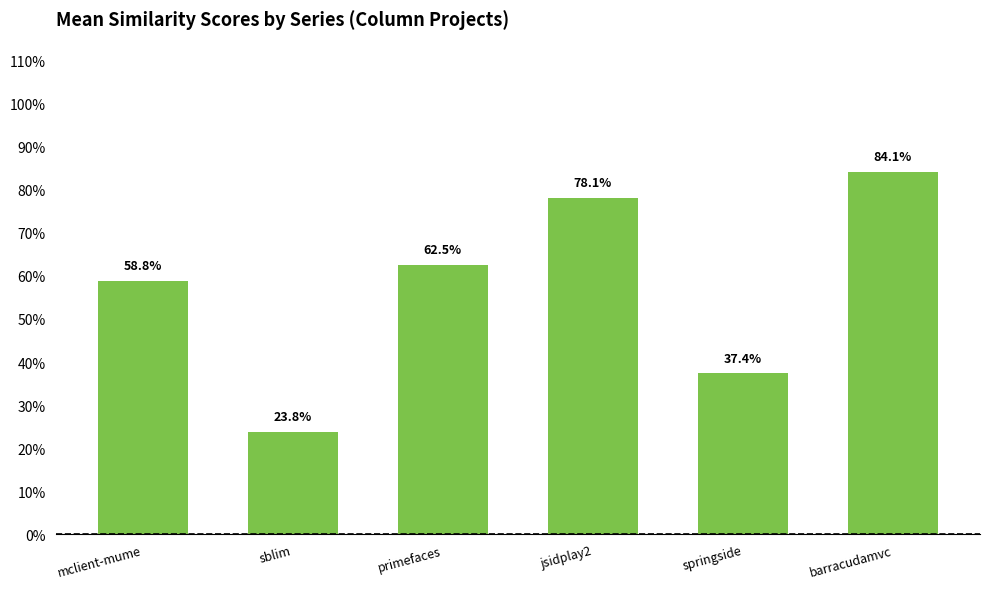

What is the maximum value shown in the chart?

0.8